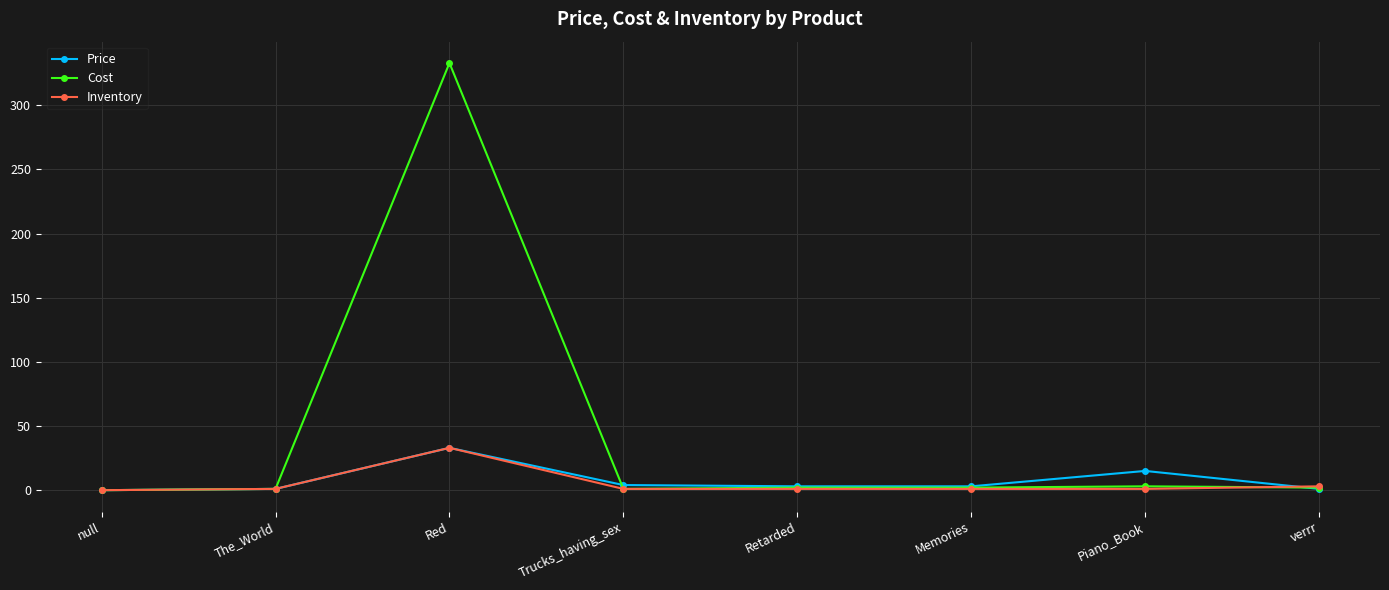

What position from the left is Memories?

6